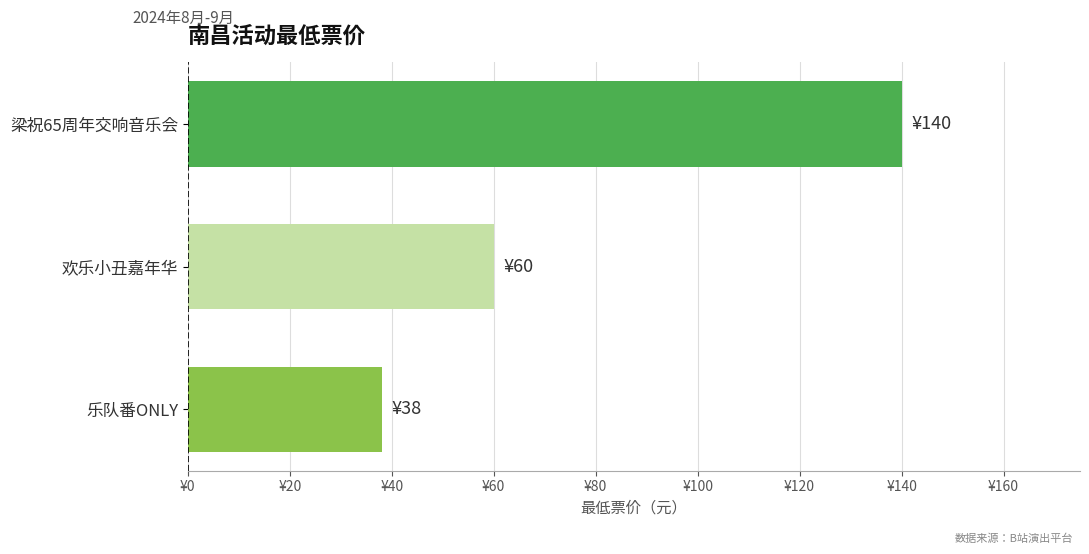

Does the chart contain any negative values?

No